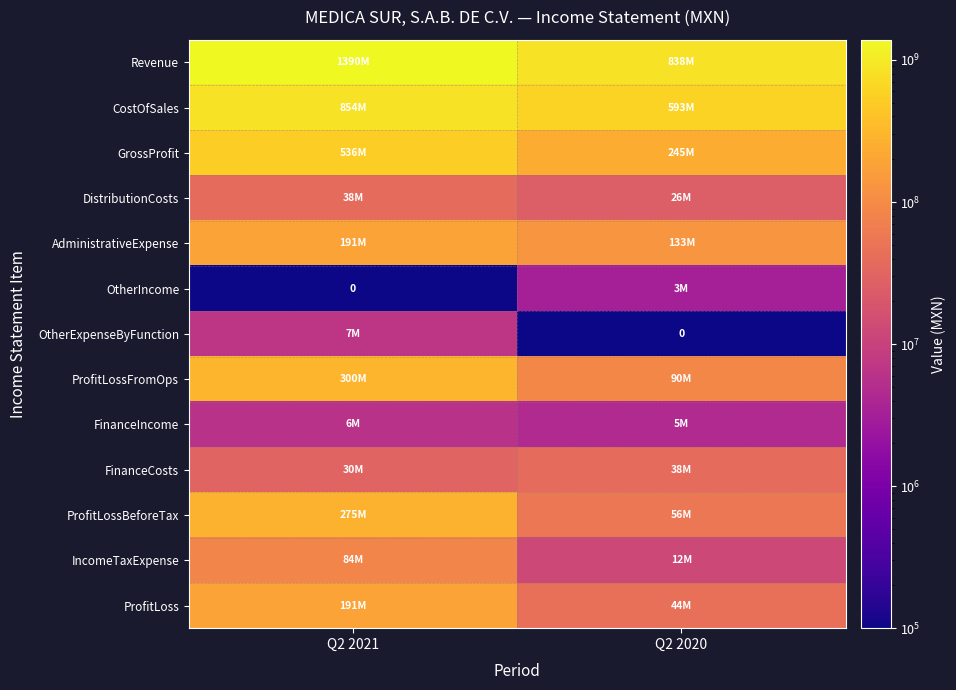

List the labels in order of OtherIncome value, smallest first.

Q2 2021, Q2 2020